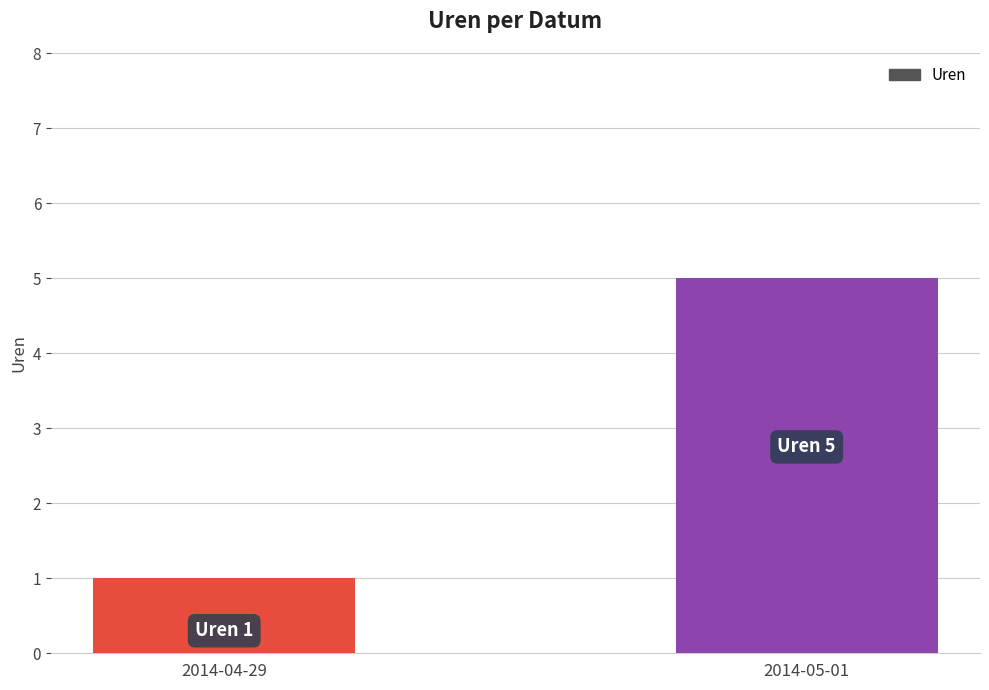

Count the values in the range 1 to 5.

2